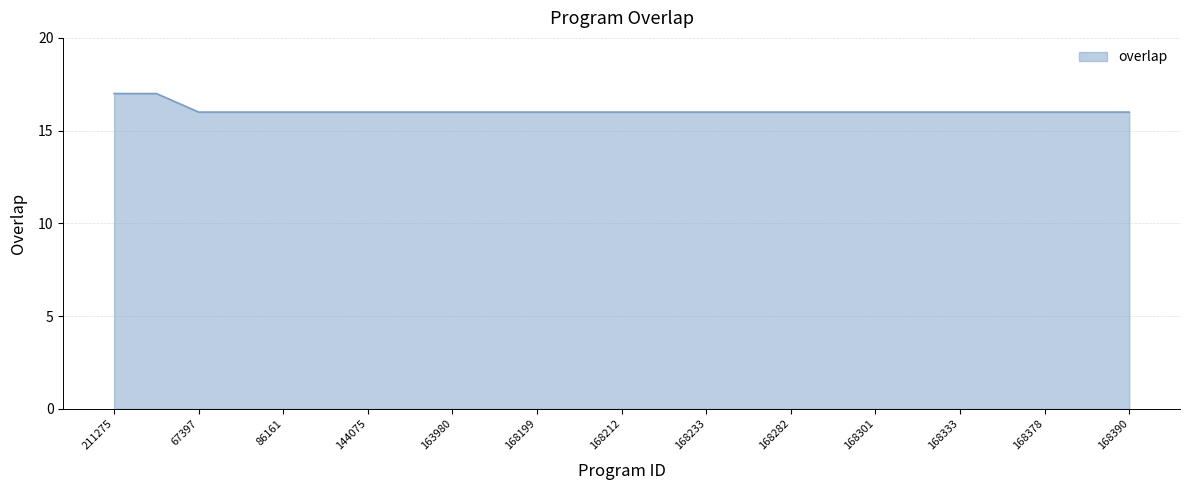

What is the maximum value shown in the chart?

17